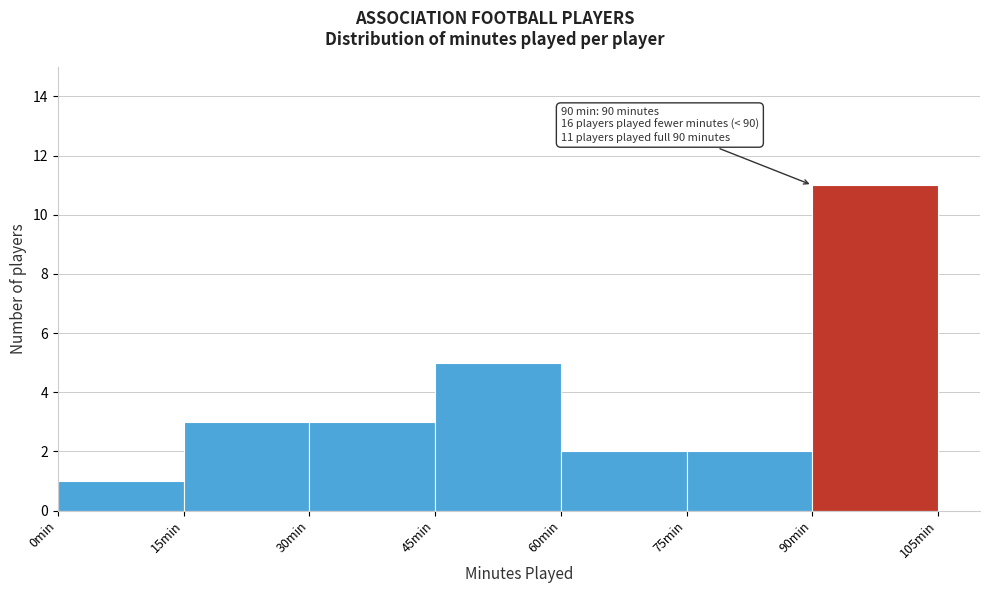

Over which range of the x-axis is the bar tallest?

90 to 105